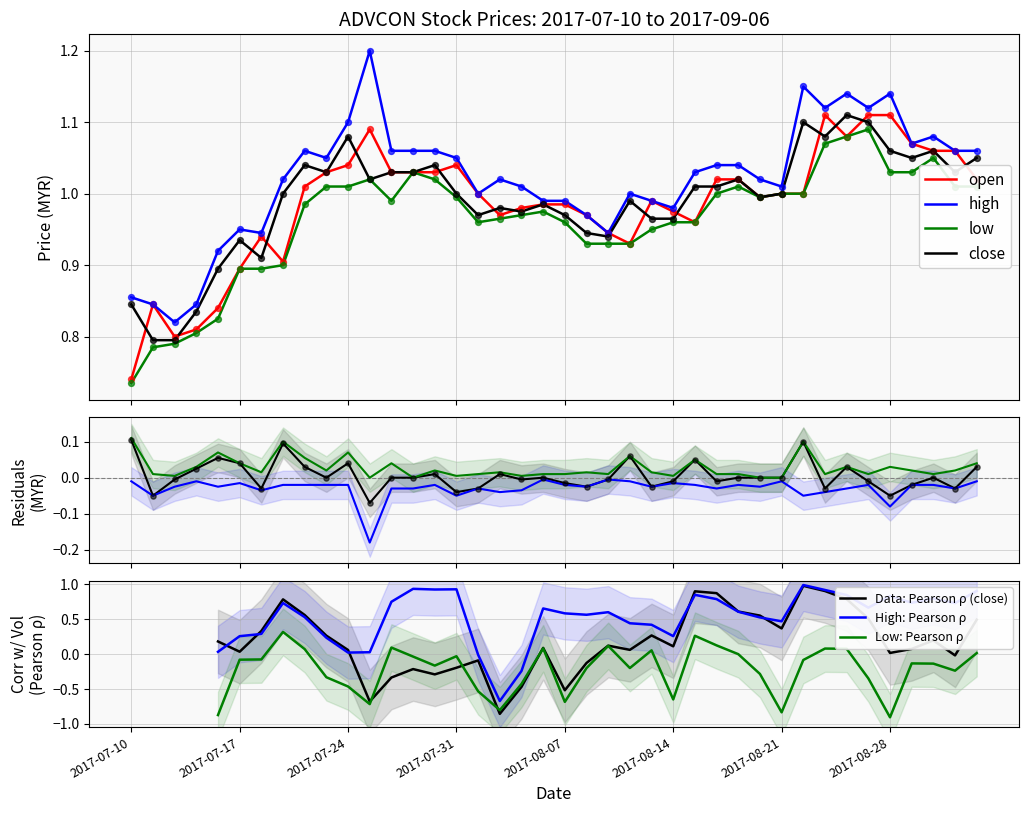

Which series has the widest spread of Y values?

high